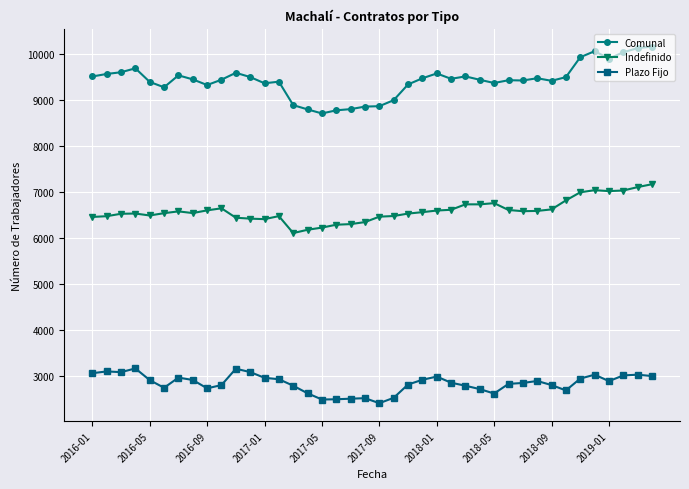

What is the difference between the second highest and minimum values in the Indefinido series?

1000